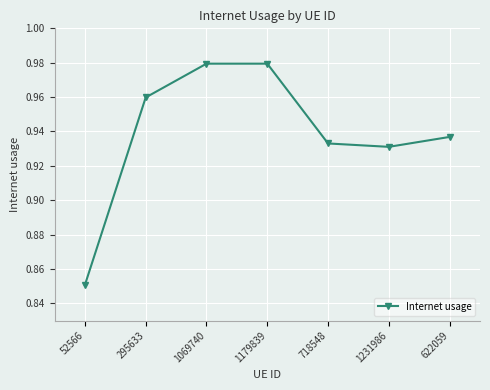

What is the sum of all values?

6.6